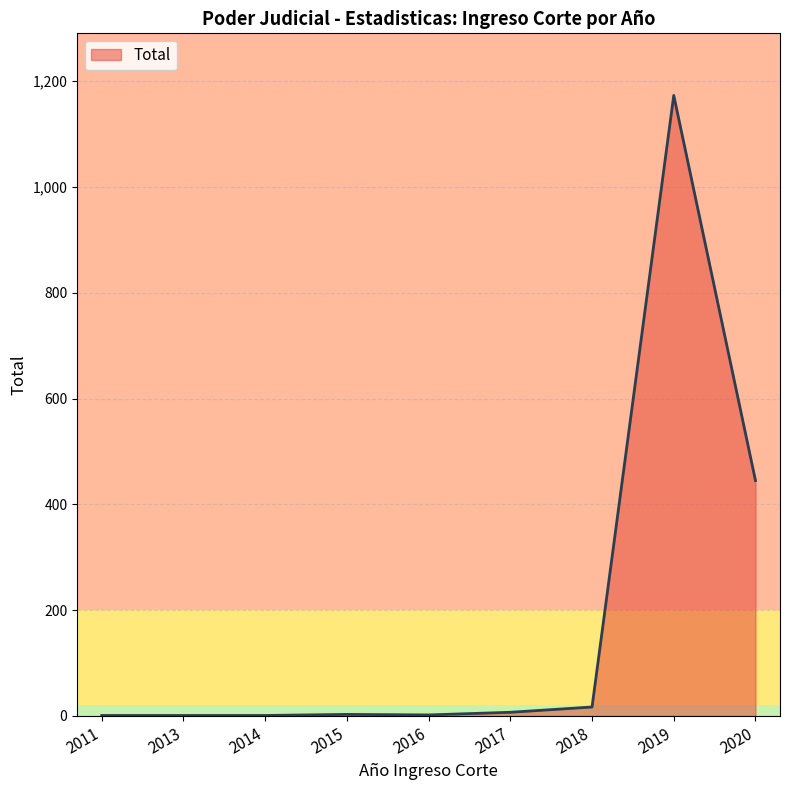

Where is the data nearest to the value 587?

2020